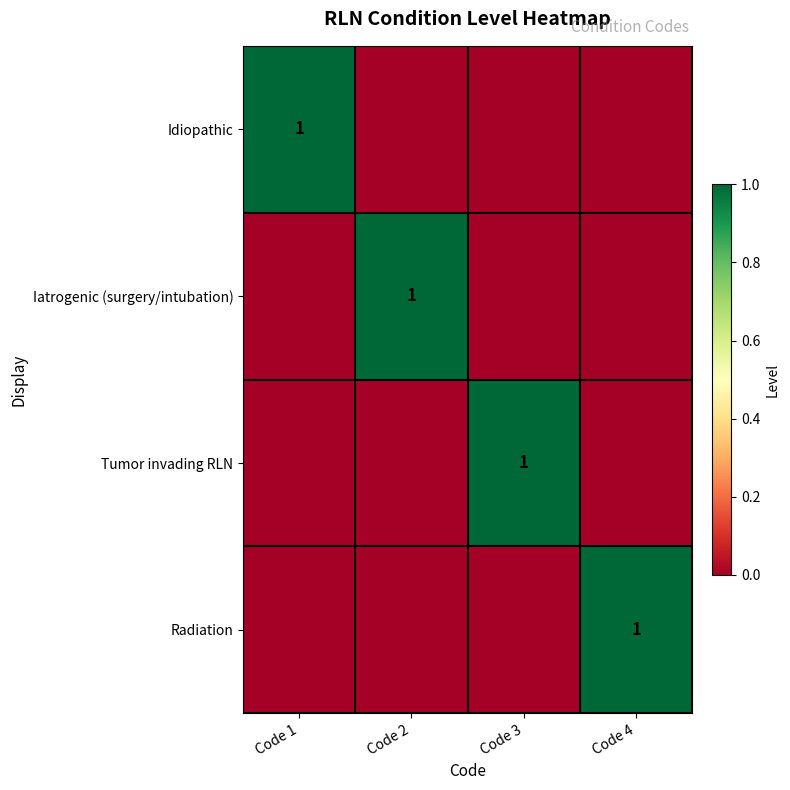

Is it true that Idiopathic equals 1 at Code 1?

True